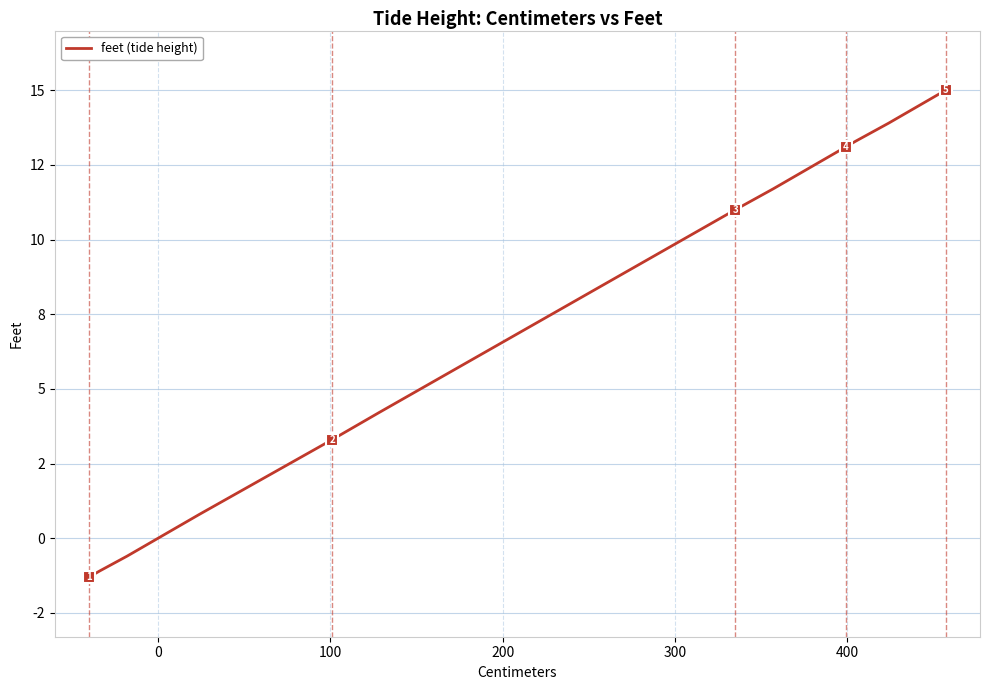

What is the minimum value shown in the chart?

-1.3